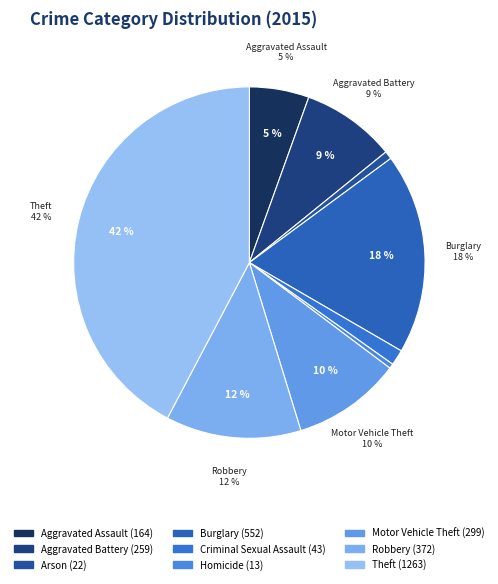

To the nearest percent, what is the difference between the Theft and Aggravated Assault slice percentages?

37%